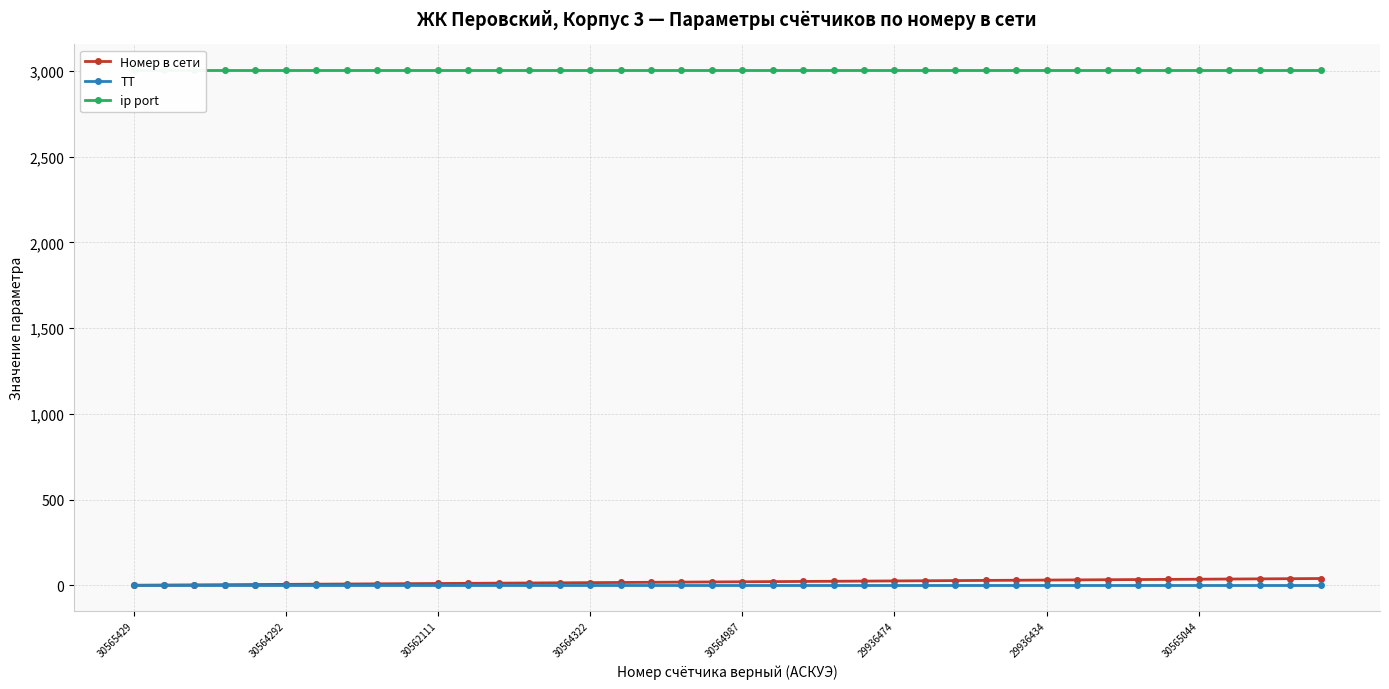

Which series has the largest total across all categories?

ip port